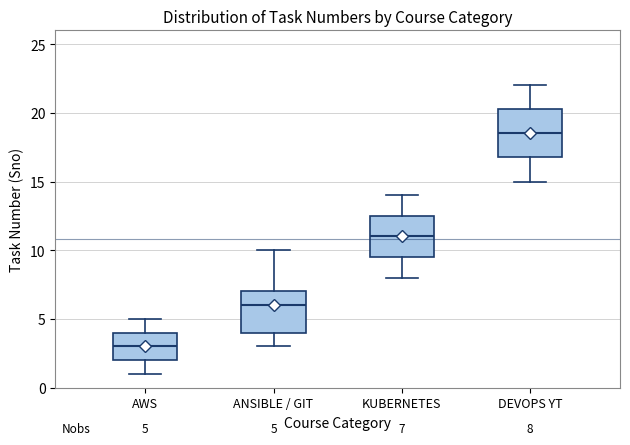

Which box's median line is the lowest?

AWS